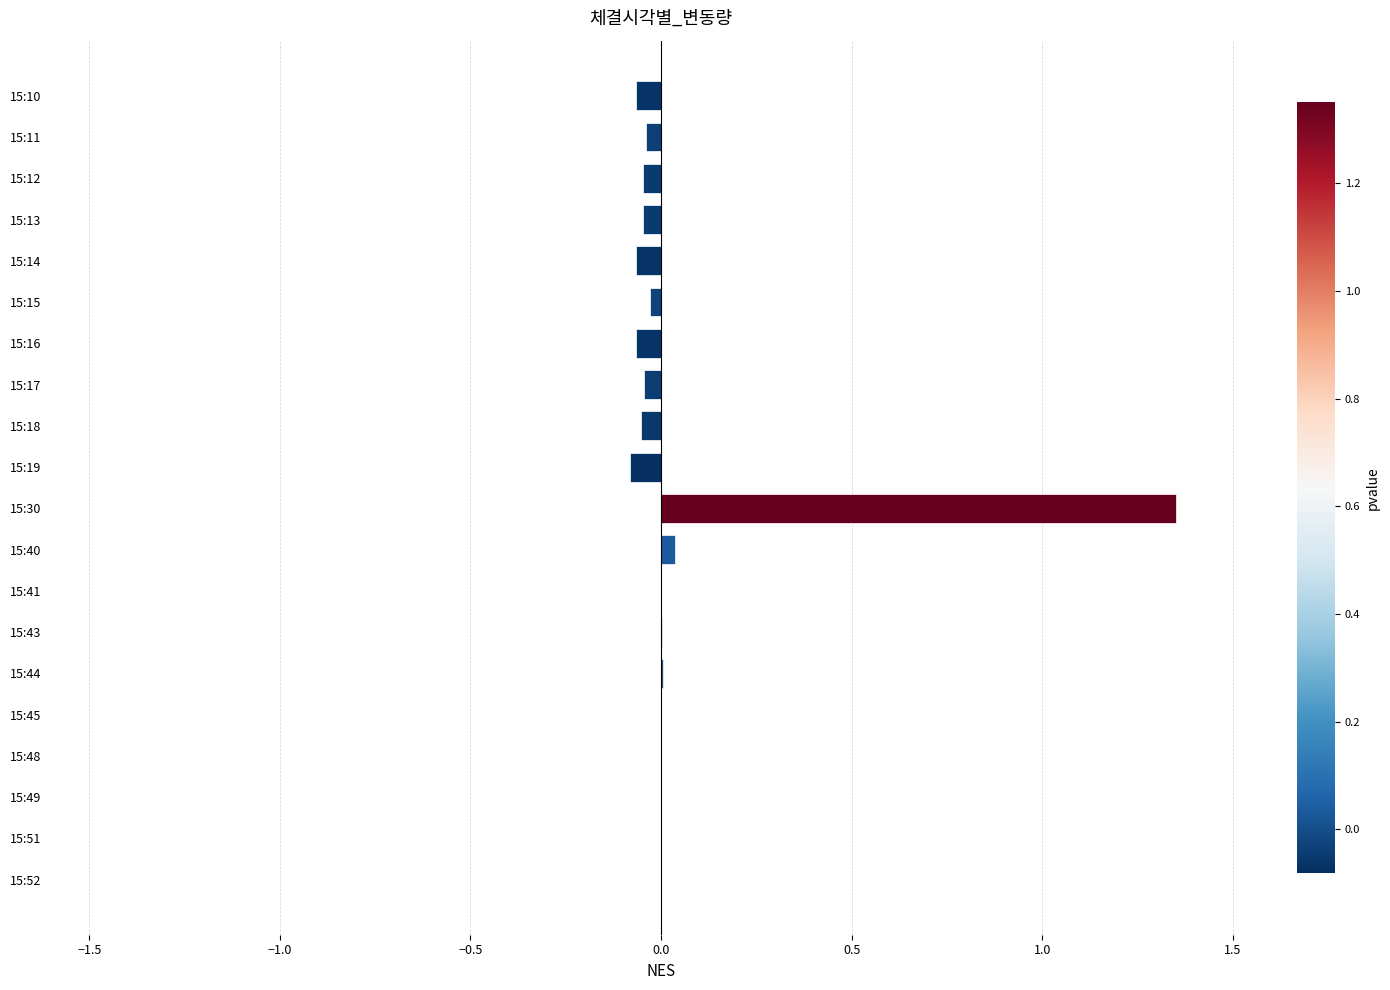

What is the sum of all values?

0.9